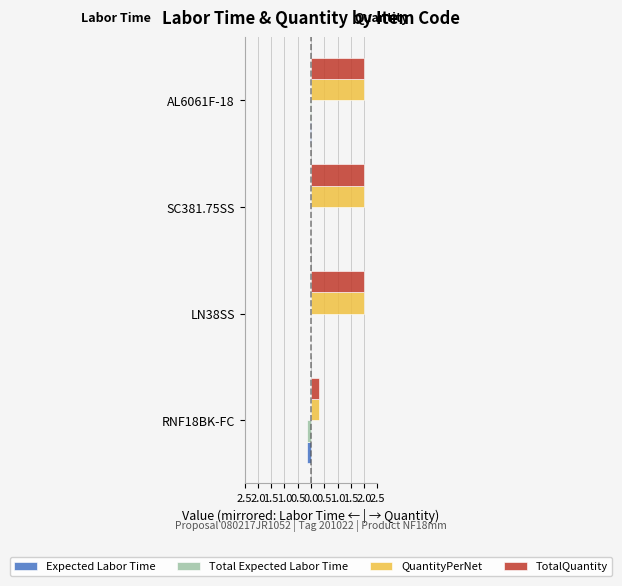

What is the smallest value displayed?

-0.1